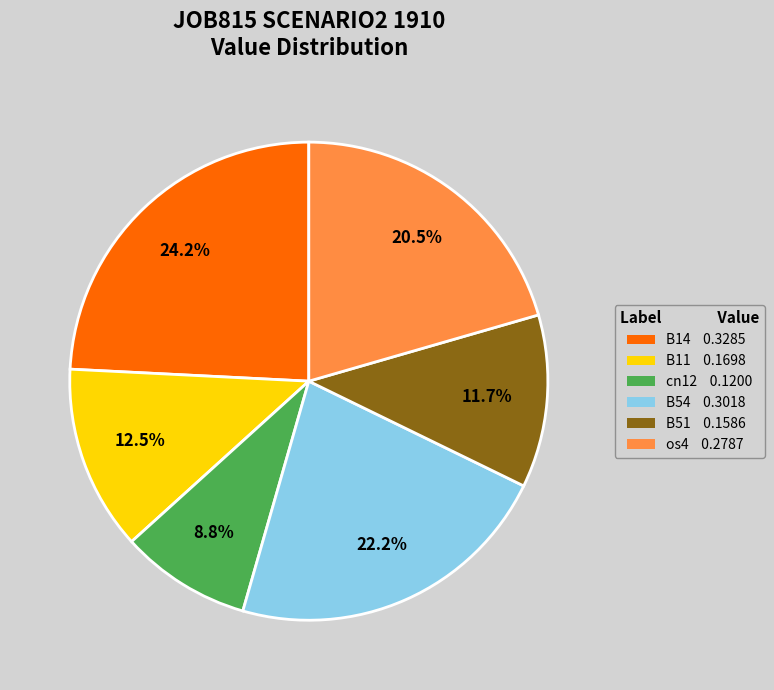

Which category has the smallest portion of the pie?

cn12